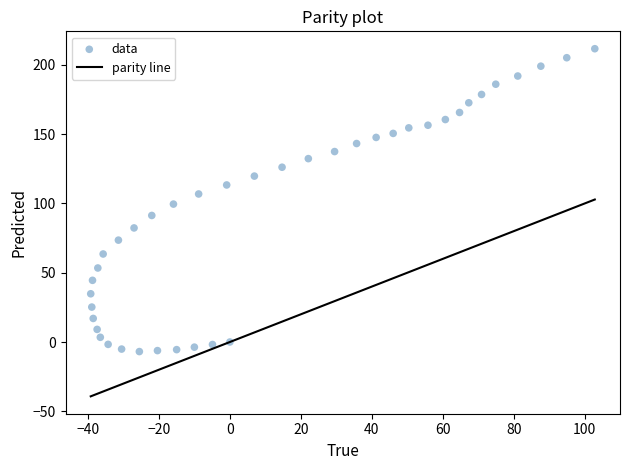

What is the range of X values (max minus min)?

142.0